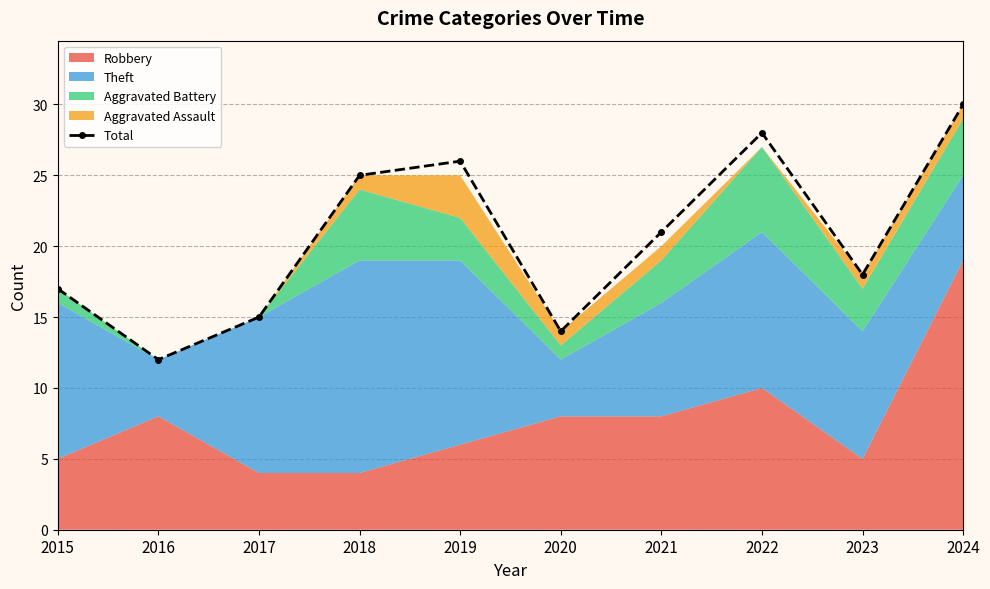

Does the chart display data point markers on the line(s)?

Yes